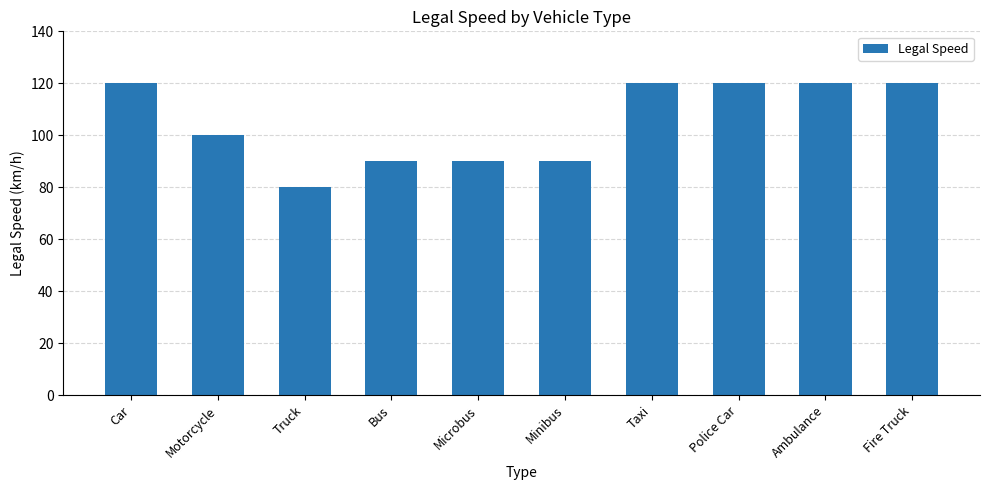

What is the label of the 5th bar from the left?

Microbus